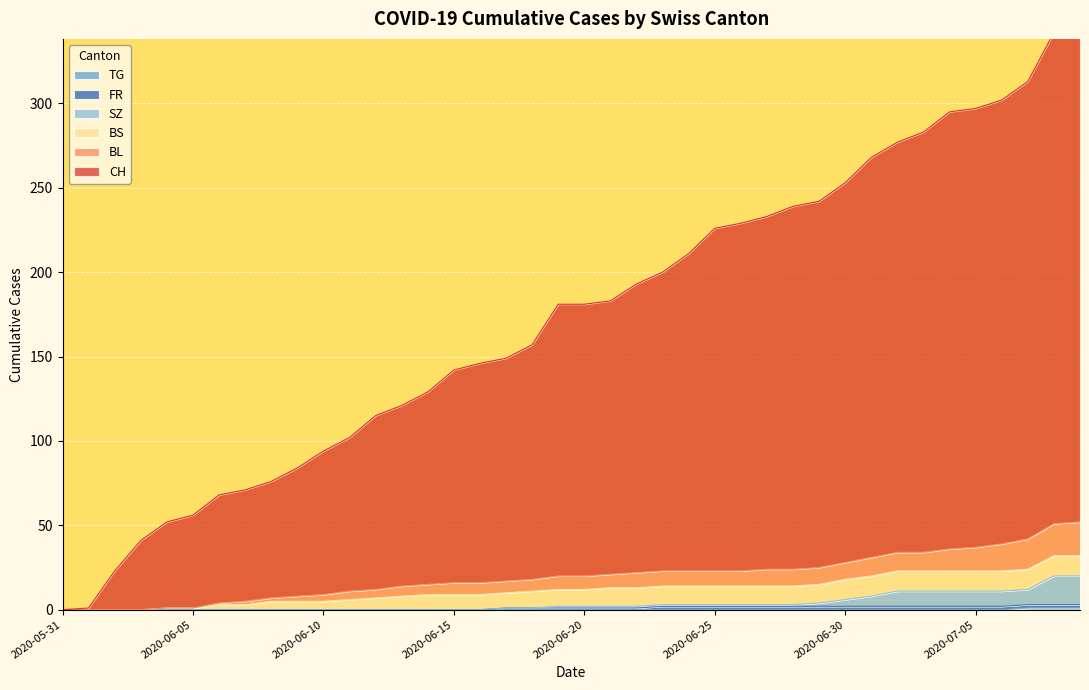

At which label does TG reach its peak?

2020-07-07